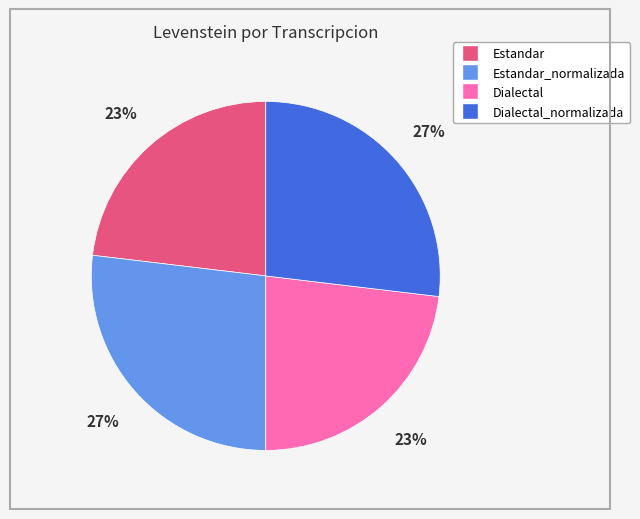

Is there a majority slice in this chart?

No